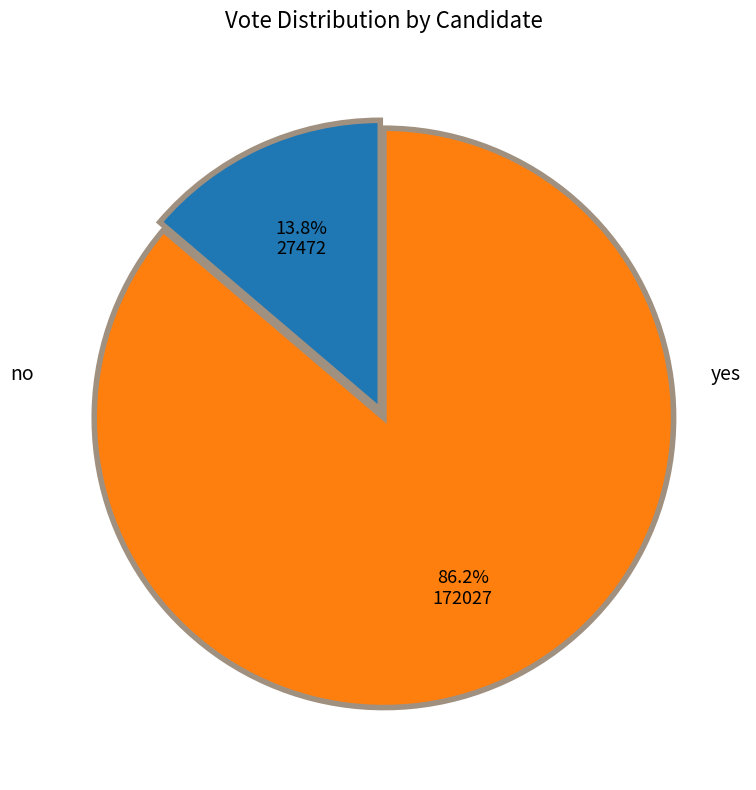

Is it true that no is 4% of the pie?

False